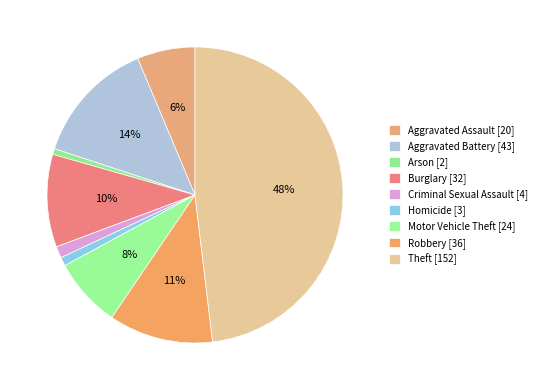

Is Criminal Sexual Assault the majority of the pie?

No